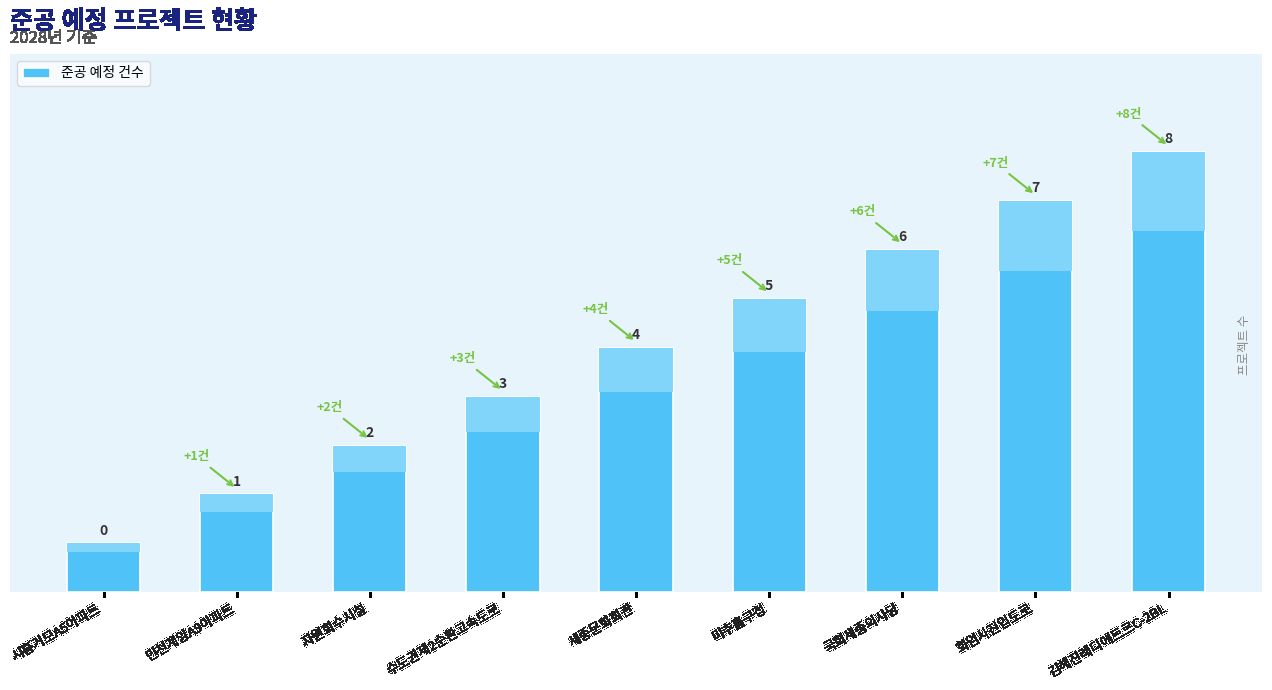

Does the chart contain stacked bars?

No